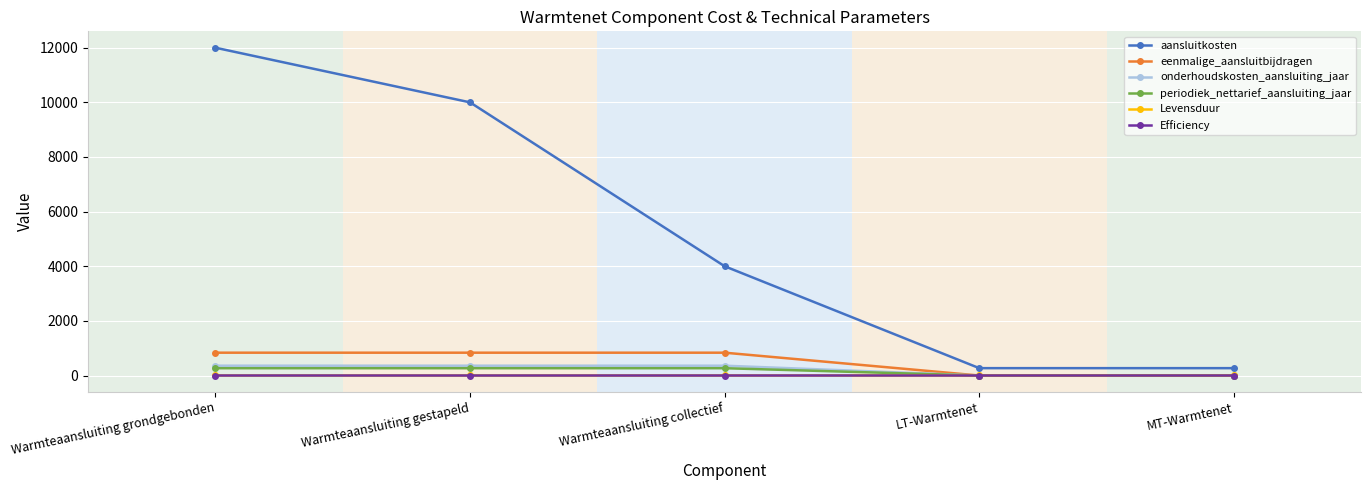

What is the spread (max minus min) of values at LT-Warmtenet?

270.0